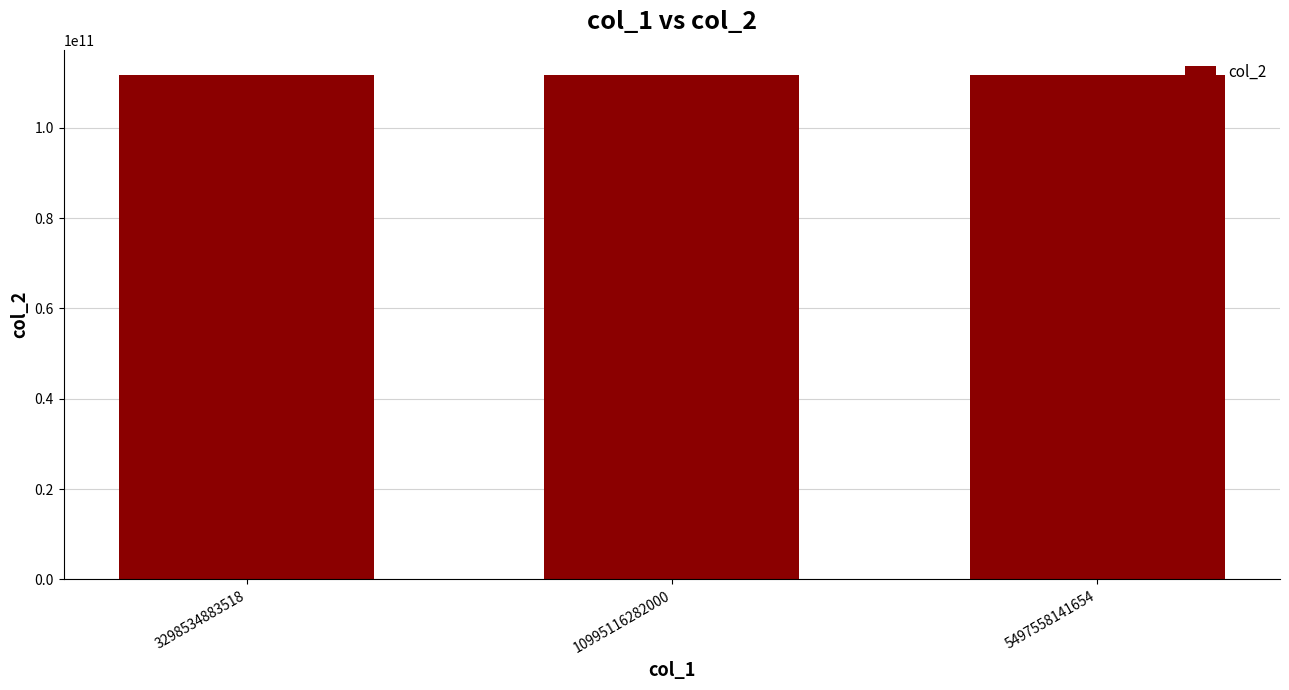

How many data points does each series have?

3